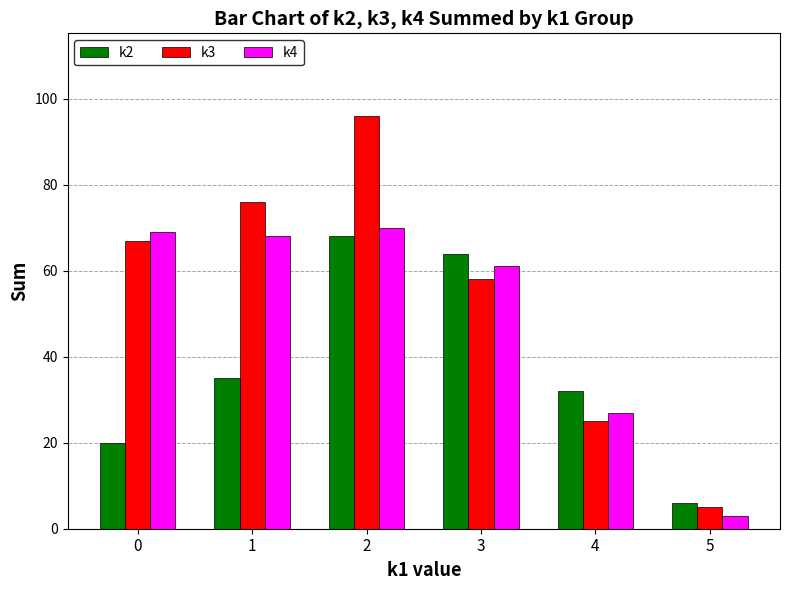

Reading left to right, what are all the values shown in this chart?

k2: 20	35	68	64	32	6
k3: 67	76	96	58	25	5
k4: 69	68	70	61	27	3